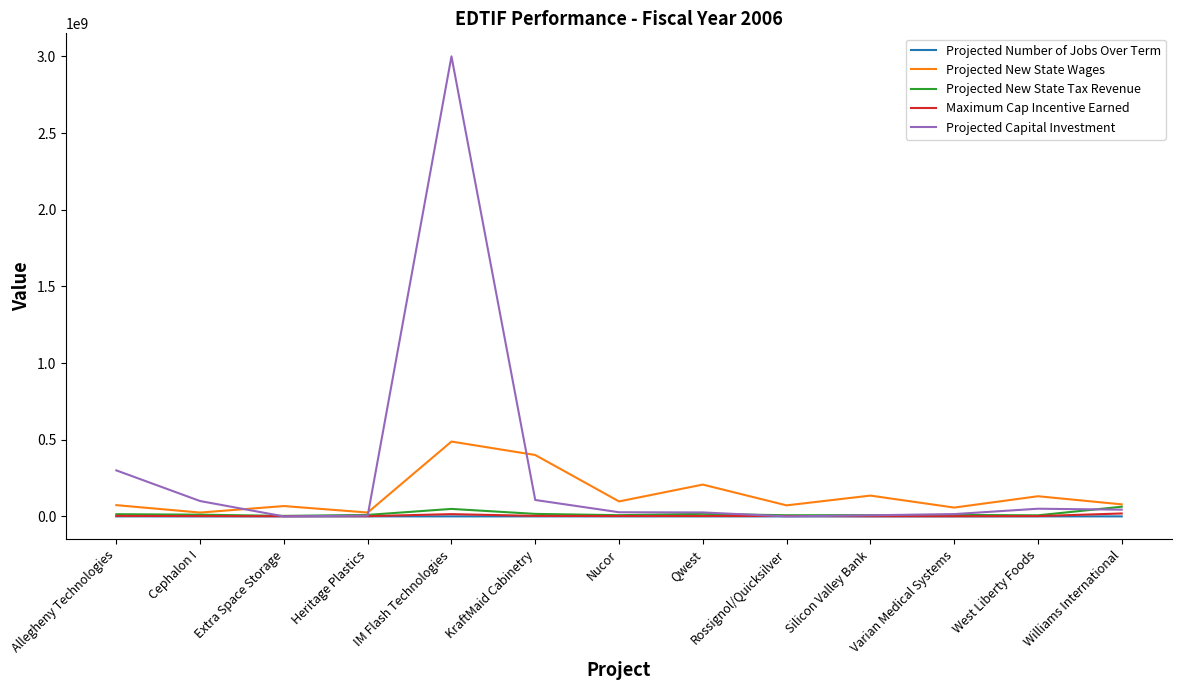

How many lines are shown in the chart?

5